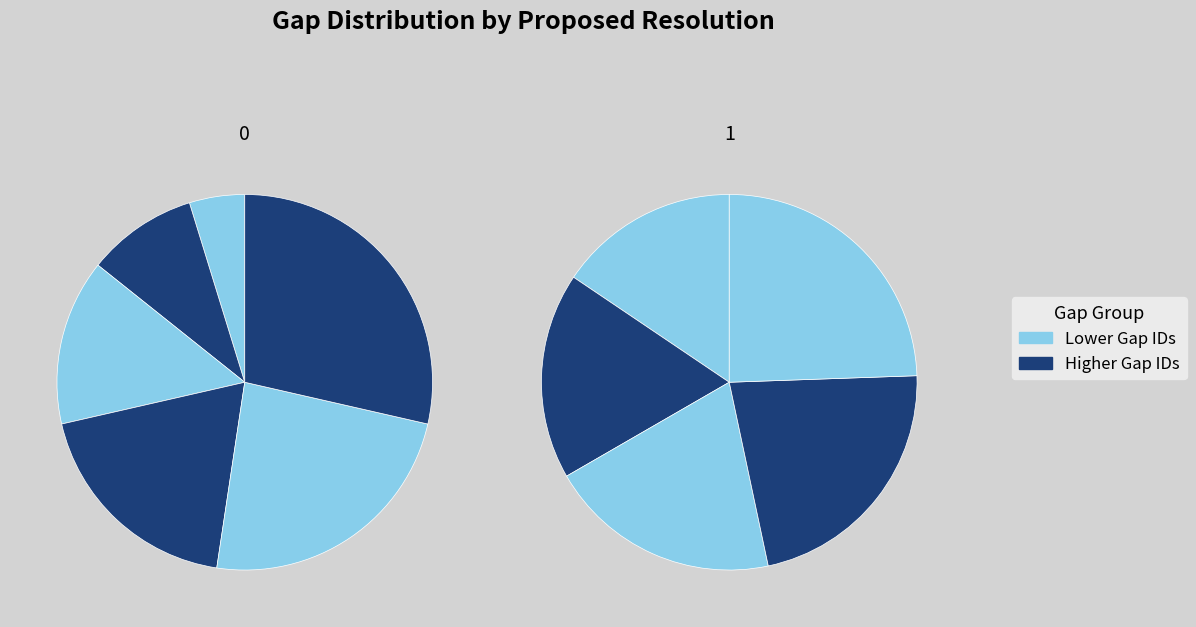

Does The IHE XDM profile could be used (10) account for over 50% of the chart?

No